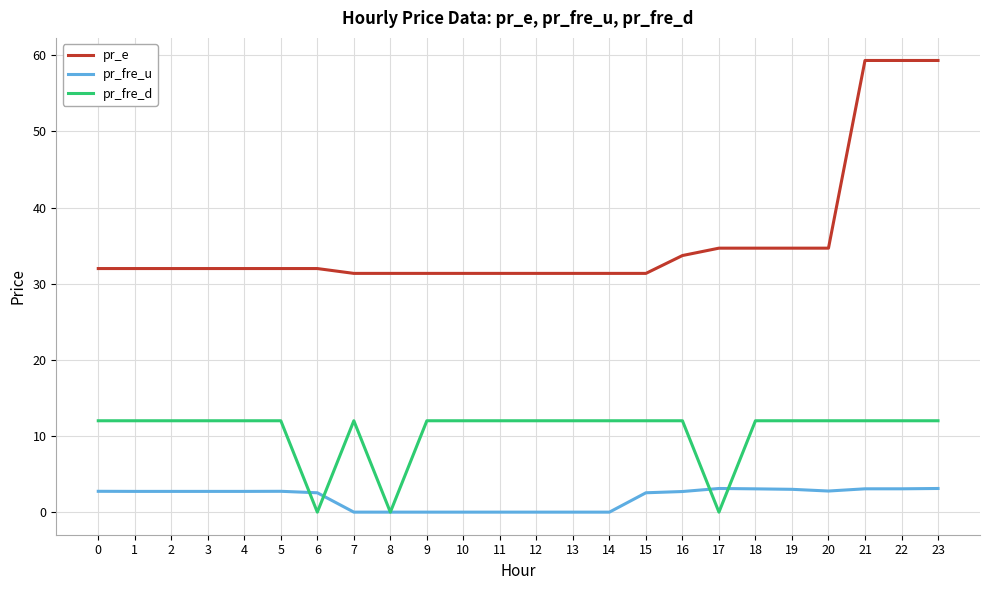

How many series are shown in this chart?

3